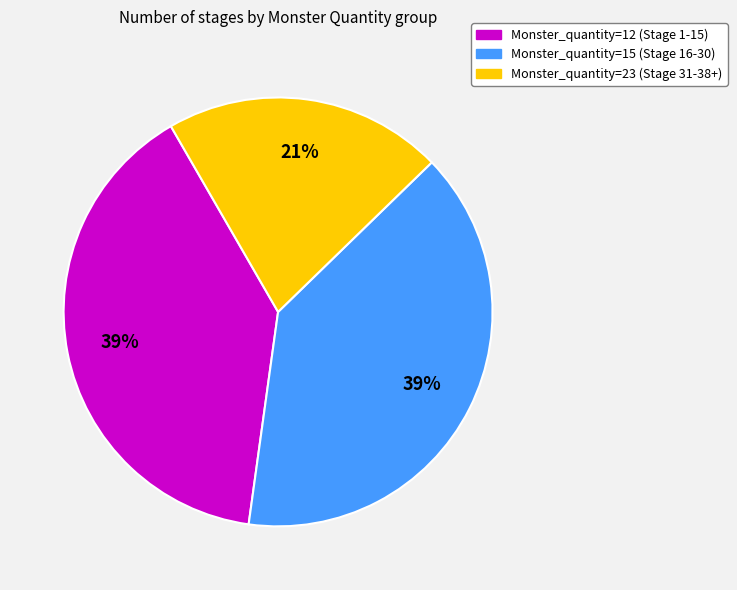

Which has a higher value, Monster_quantity=12 (Stage 1-15) or Monster_quantity=23 (Stage 31-38+)?

Monster_quantity=12 (Stage 1-15)